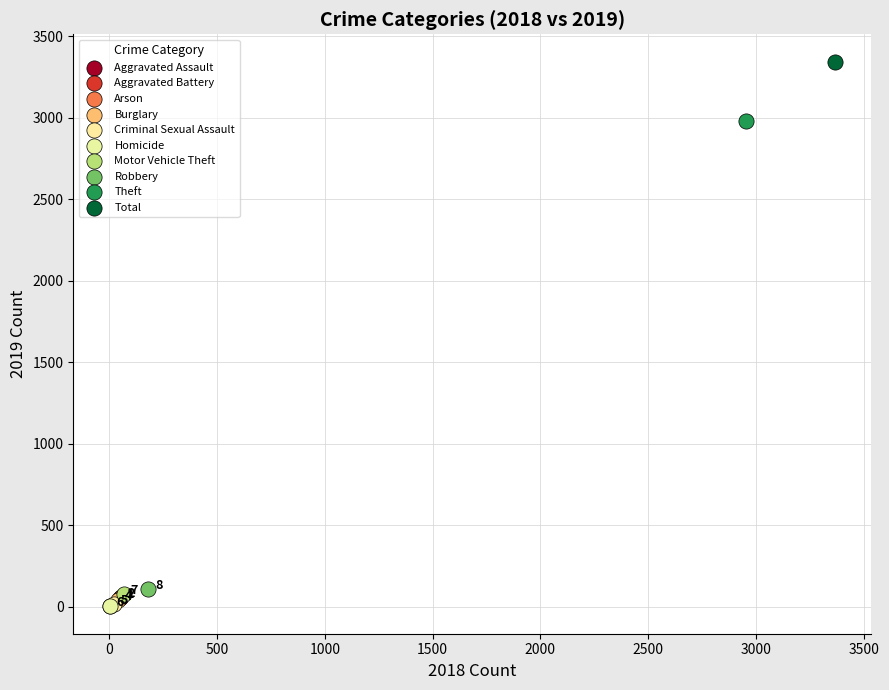

What are all the series names shown in the legend?

Aggravated Assault, Aggravated Battery, Arson, Burglary, Criminal Sexual Assault, Homicide, Motor Vehicle Theft, Robbery, Theft, Total